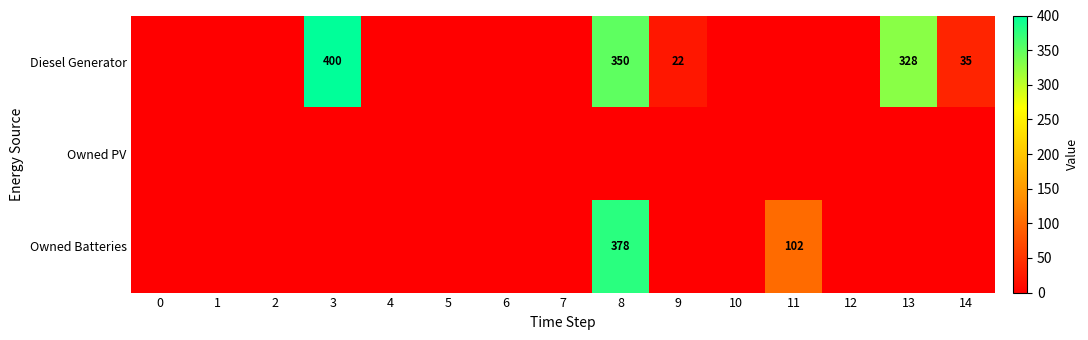

True or false: Owned Batteries has a value of 378 at 8.

True